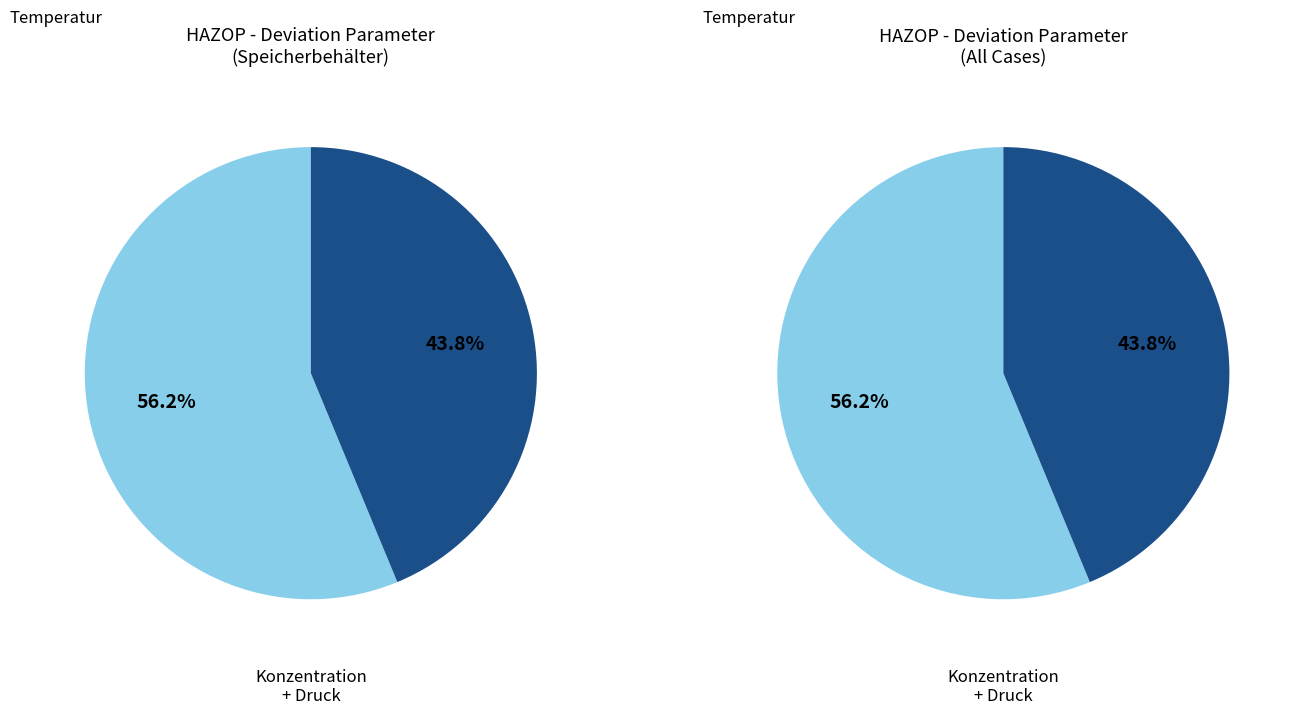

Which slice is the smallest?

Druck